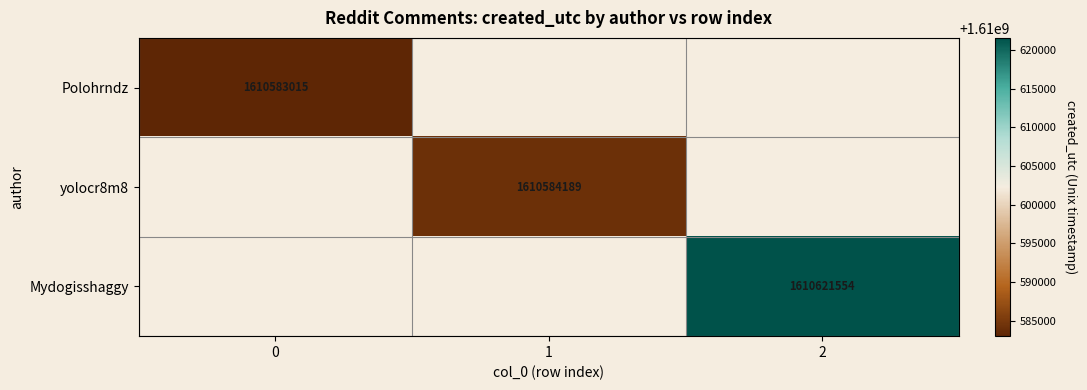

Is it true that Mydogisshaggy equals 1610621554 at 2?

True